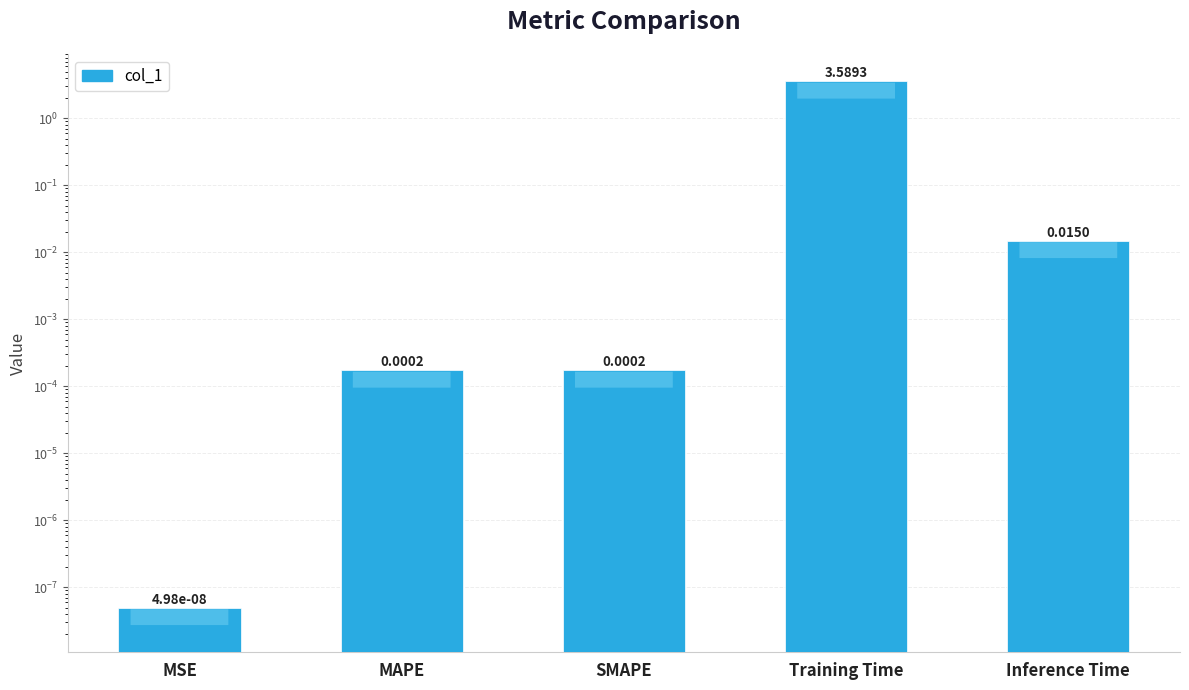

Where is the data nearest to the value 1?

Inference Time